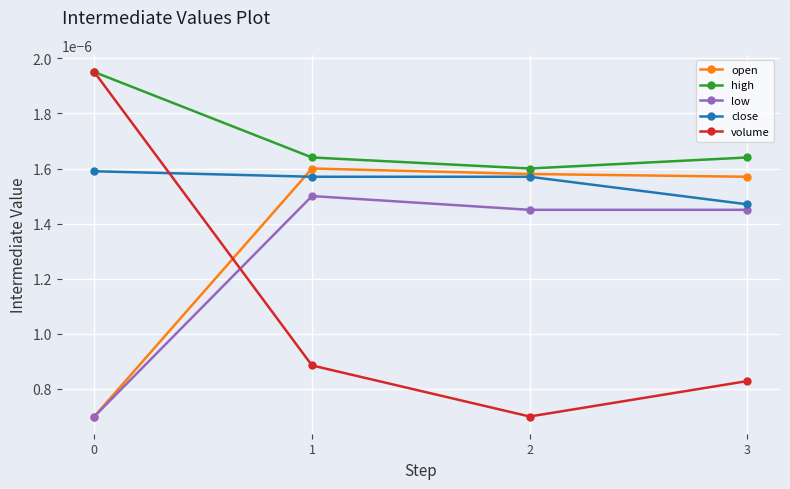

True or false: volume and open intersect in this chart.

True